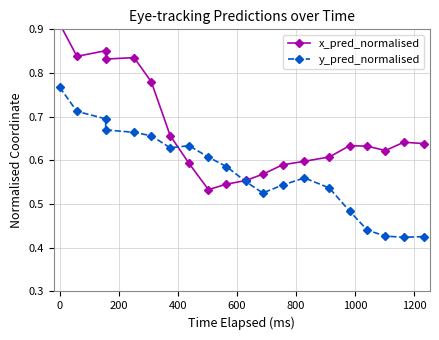

Which series has the widest spread of values?

x_pred_normalised